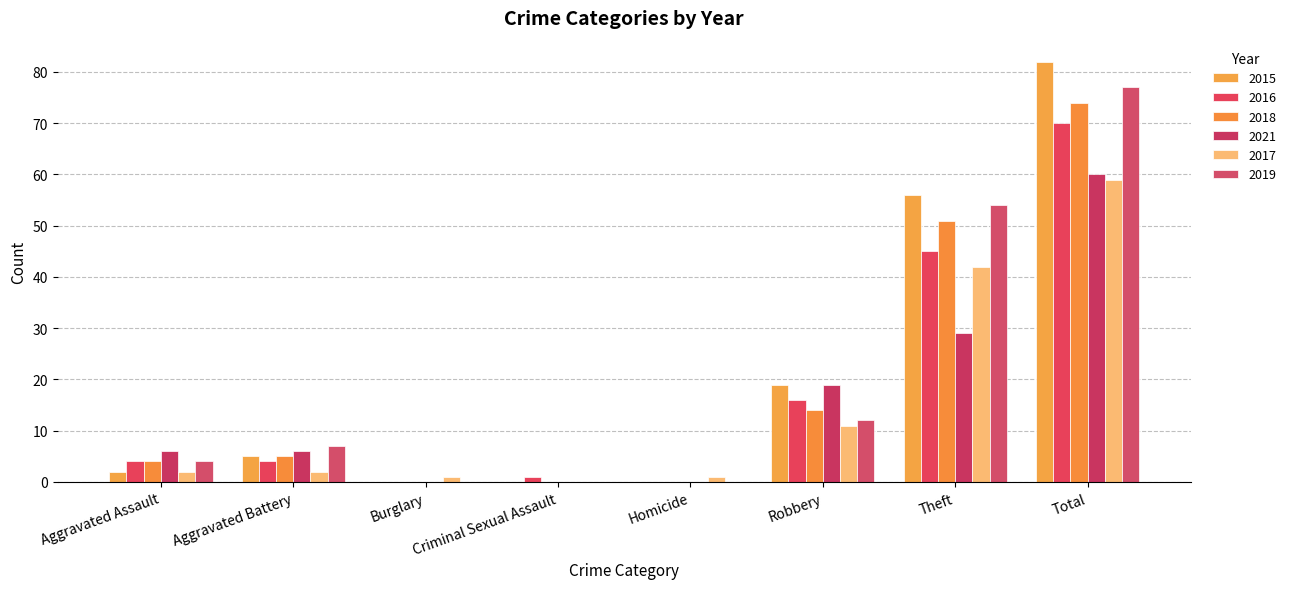

Is it true that 2016 equals 4 at Aggravated Assault?

True